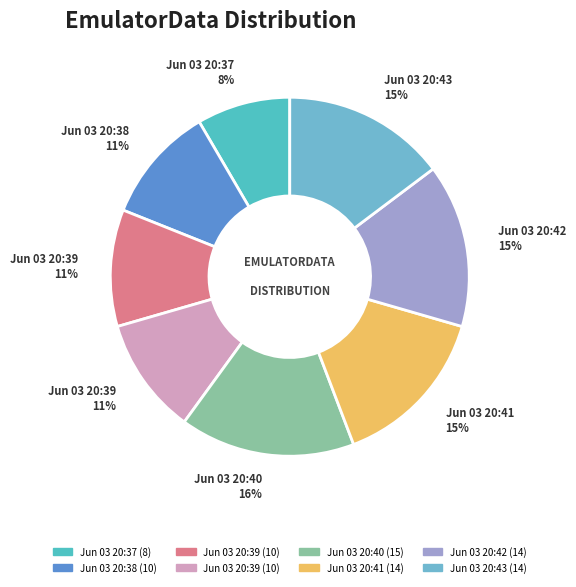

How many slices are in this pie chart?

8